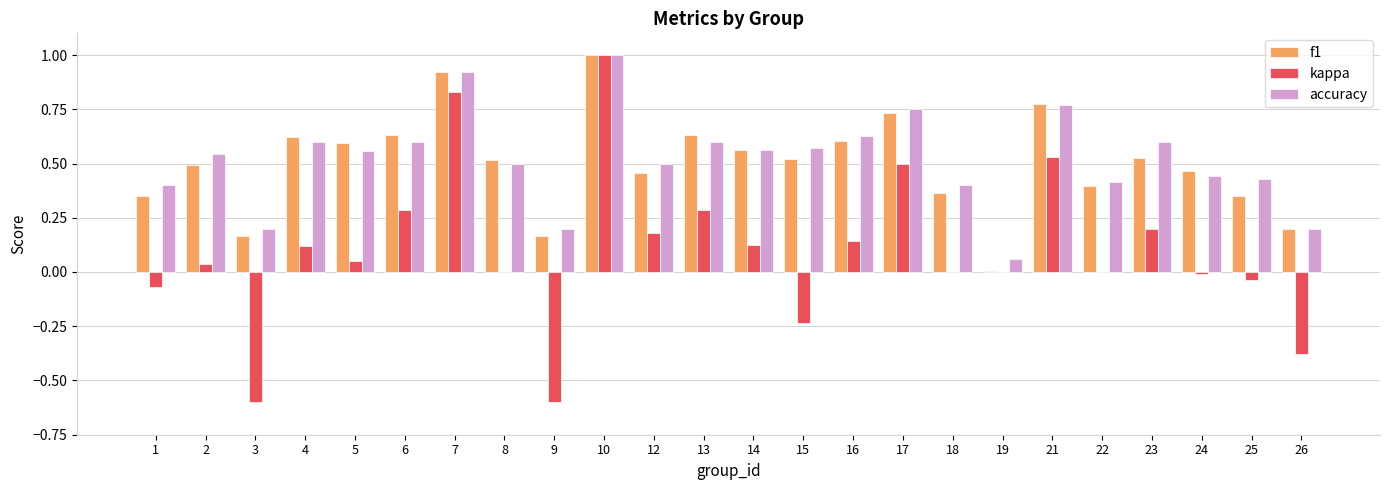

Are the bars grouped side by side (vs. stacked)?

Yes